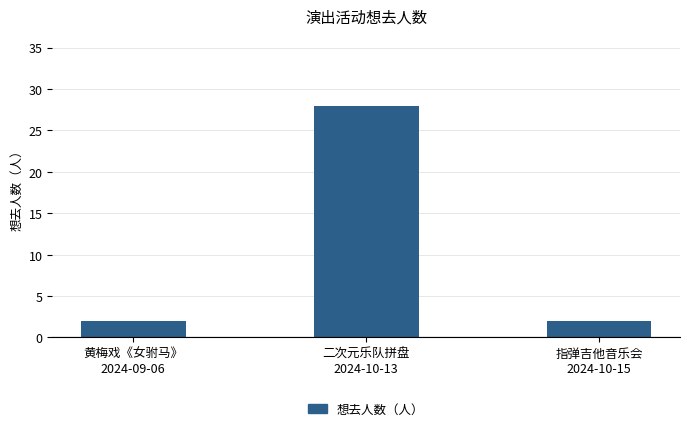

What is the average value?

11